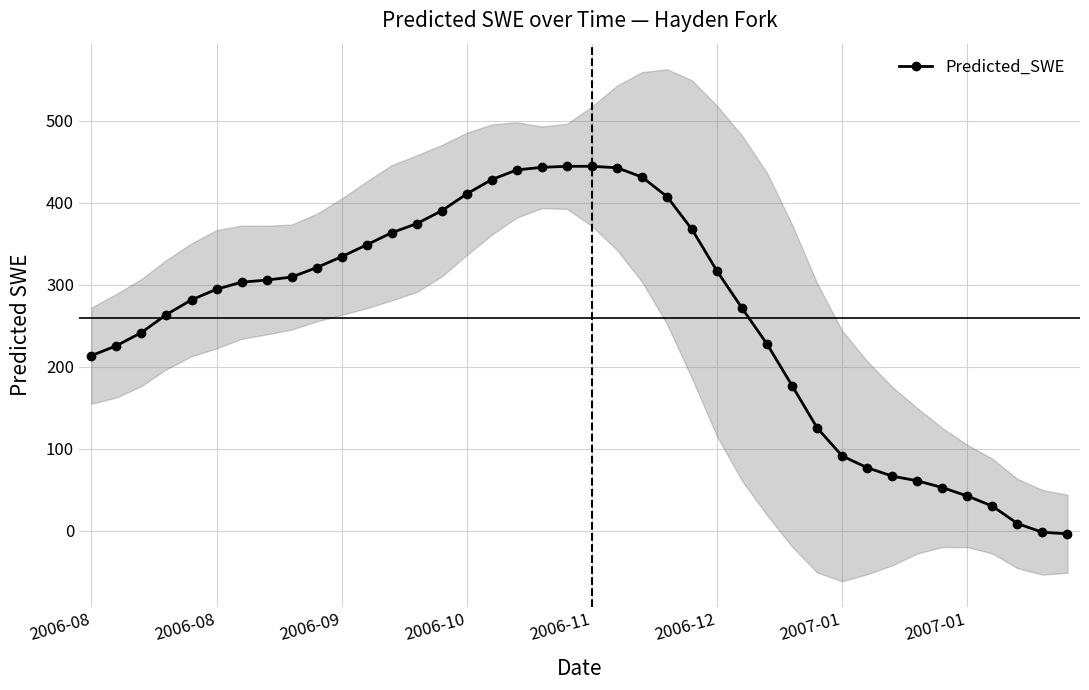

True or false: the data shows 439.9 at 17.

True